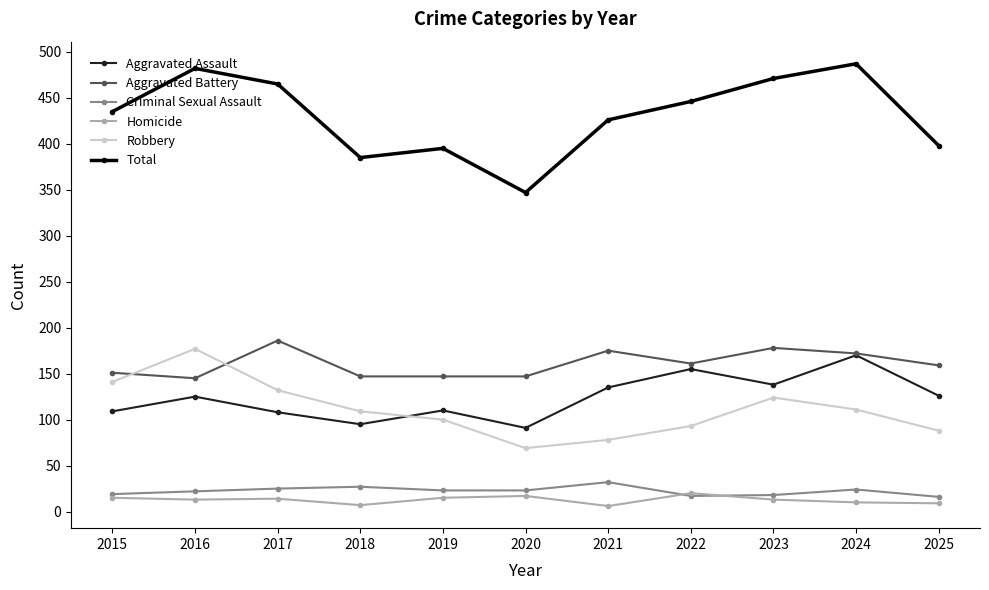

How many lines are shown in the chart?

6